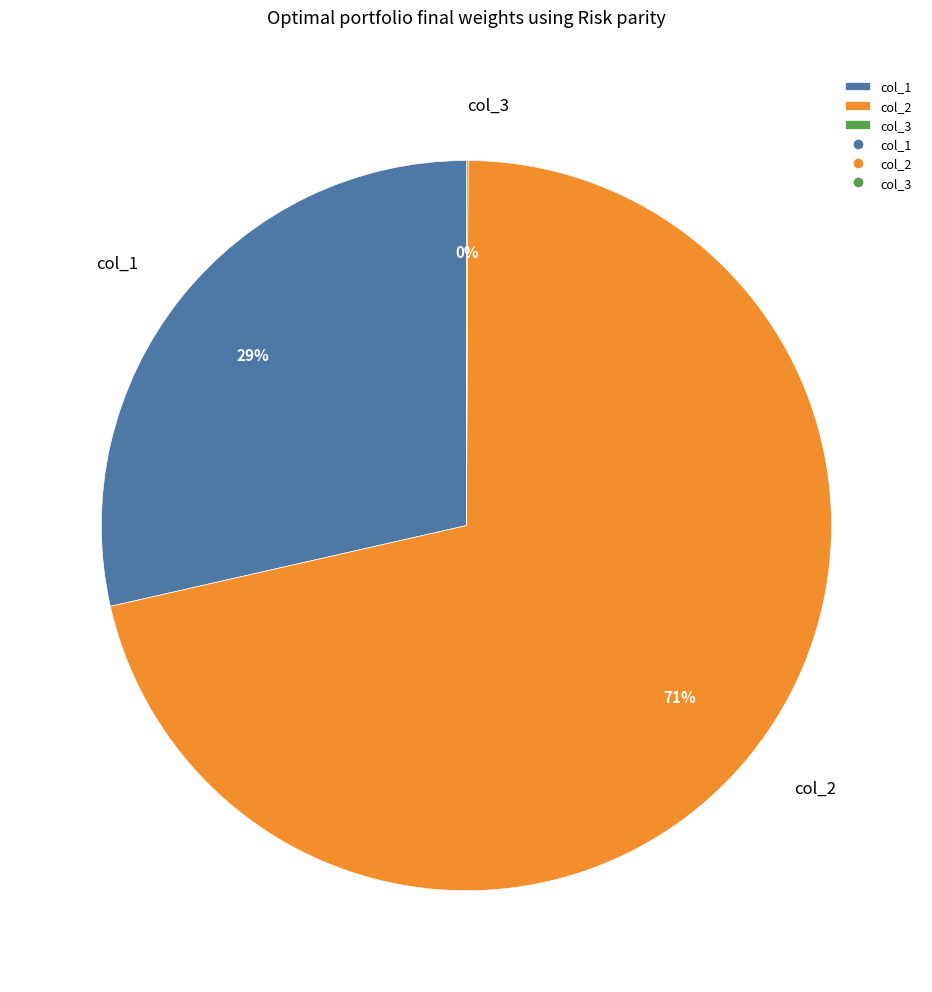

Combined, do col_1 and col_2 account for over 50%?

Yes